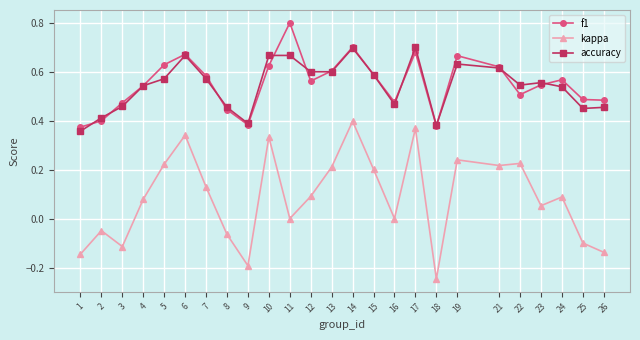

True or false: accuracy has more than 1 points higher than both neighbors.

True